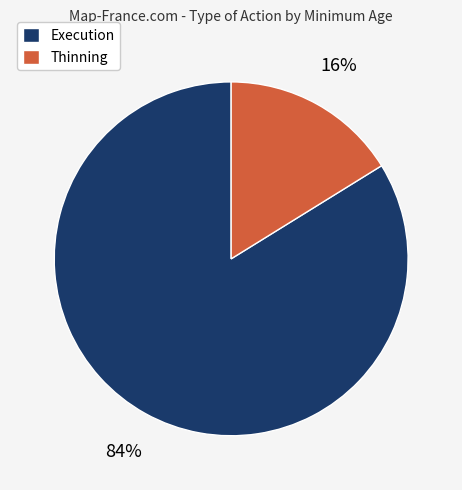

Is there a majority slice in this chart?

Yes